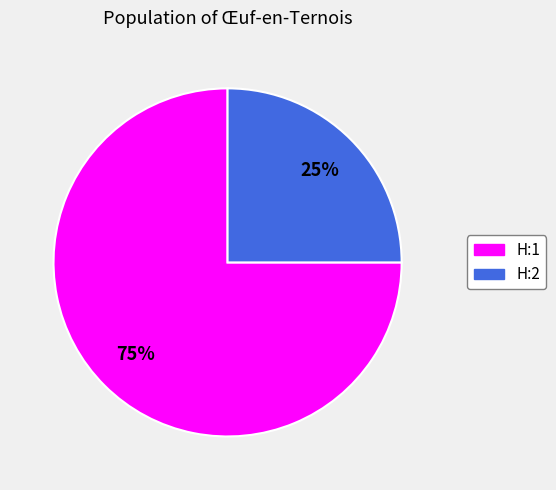

To the nearest percent, what is the combined percentage of H:2 and H:1?

100%